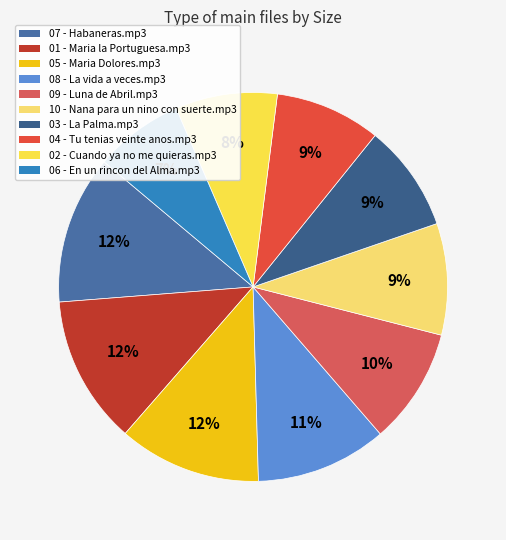

How many segments does this pie chart have?

10